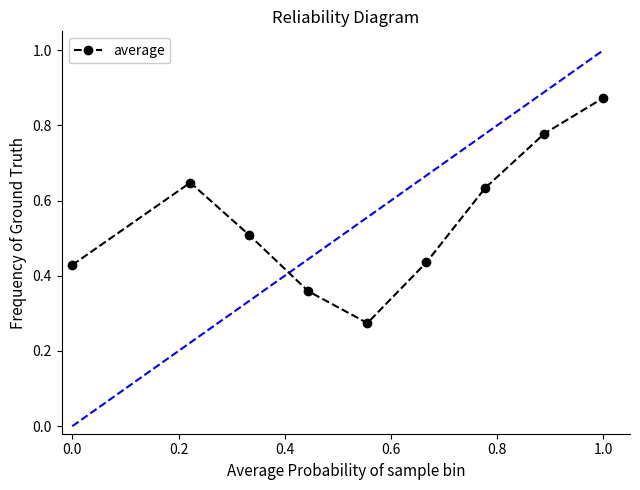

What is the average value?

0.5